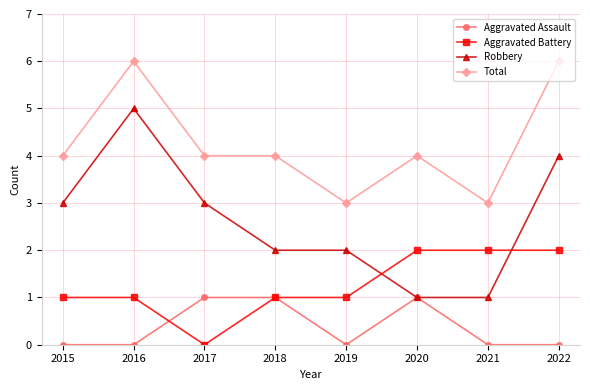

How many intersections are there between Robbery and Aggravated Battery?

2